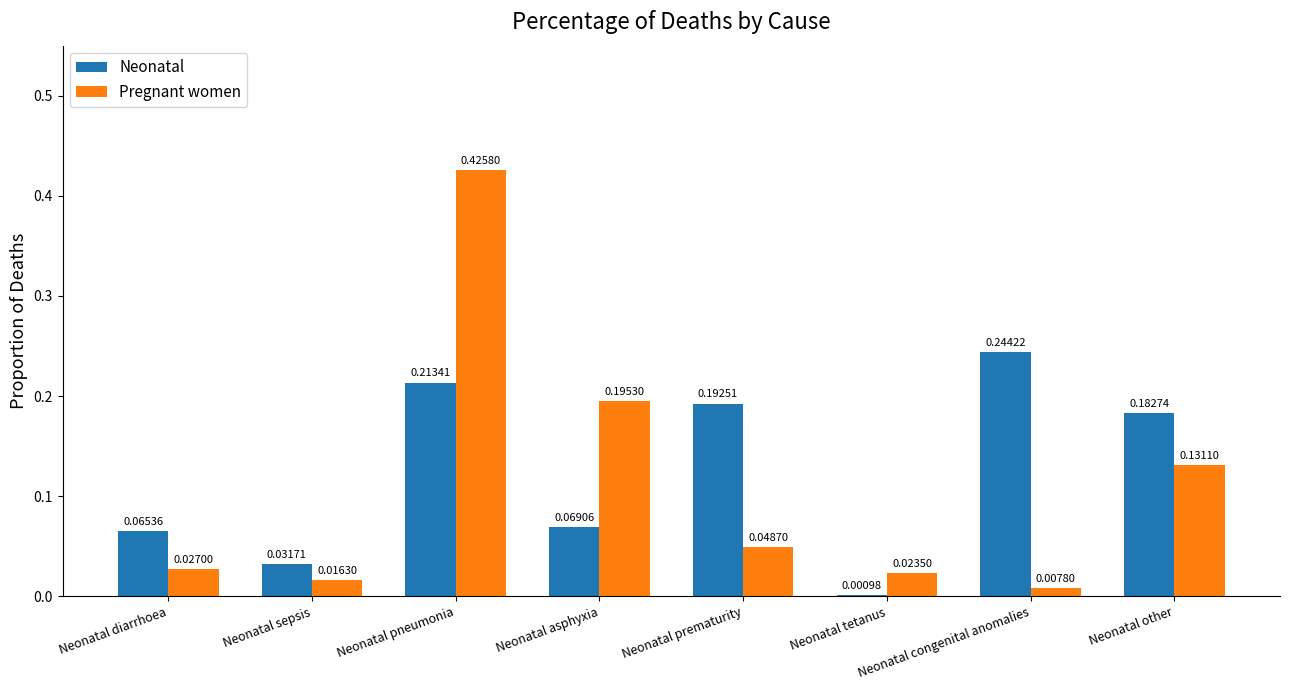

Which category has the highest value in the Neonatal series?

Neonatal congenital anomalies